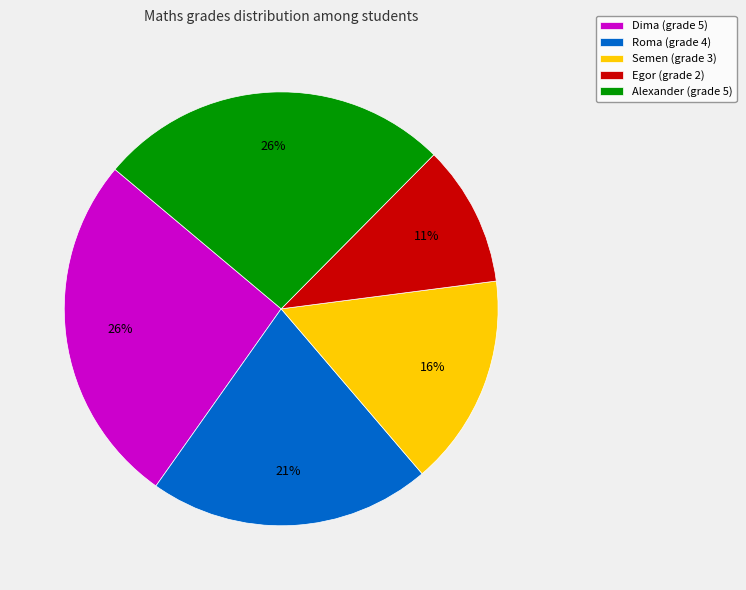

Is the sum of Dima (grade 5) and Semen (grade 3) greater than half?

No